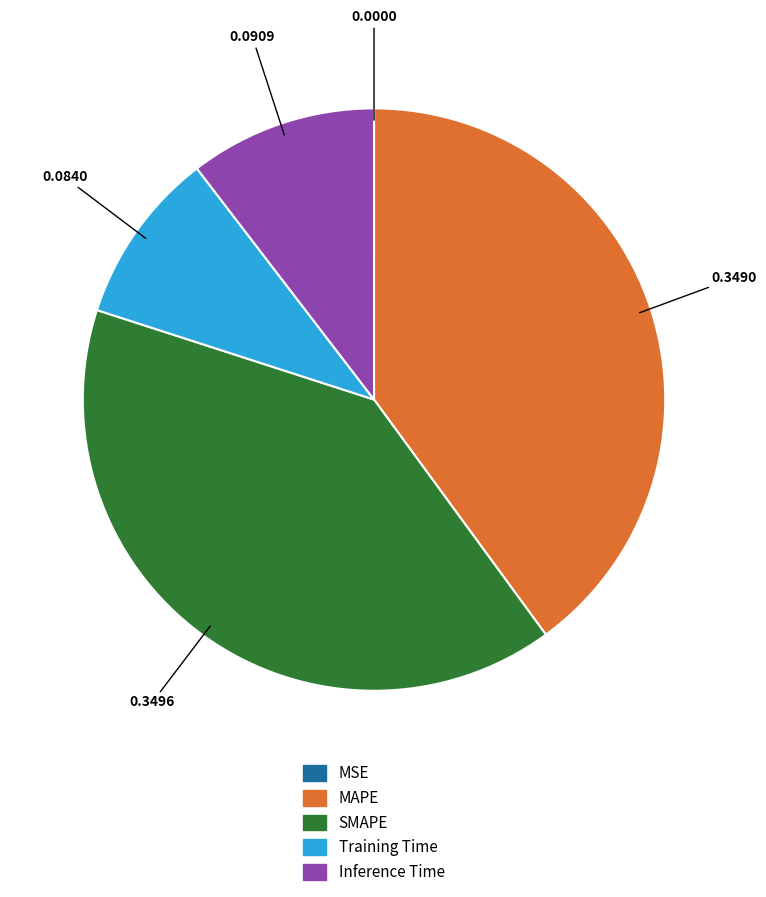

Is Training Time the majority of the pie?

No